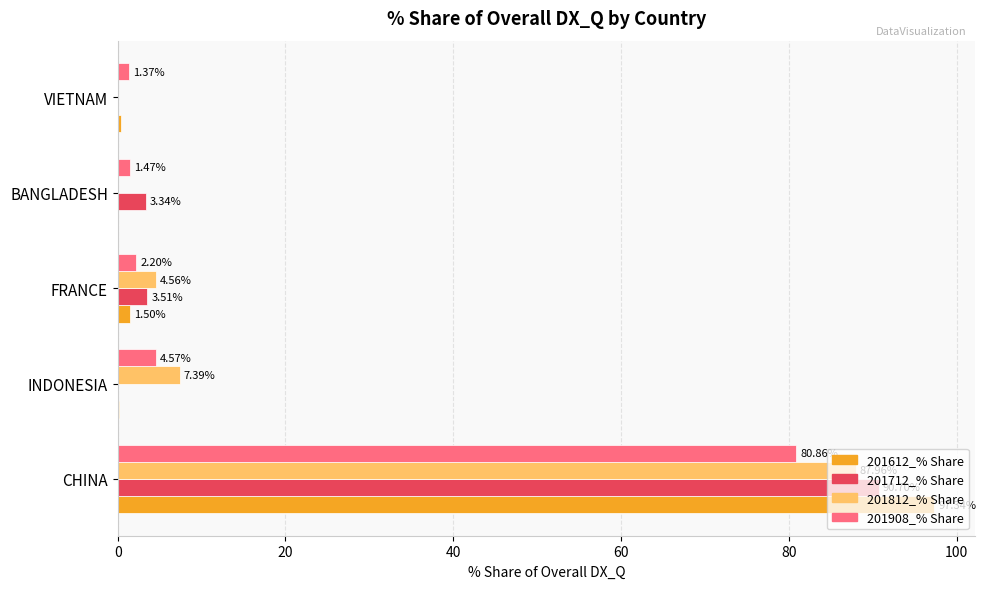

Is the value of 201712_% Share at VIETNAM greater than the value of 201612_% Share at BANGLADESH?

No